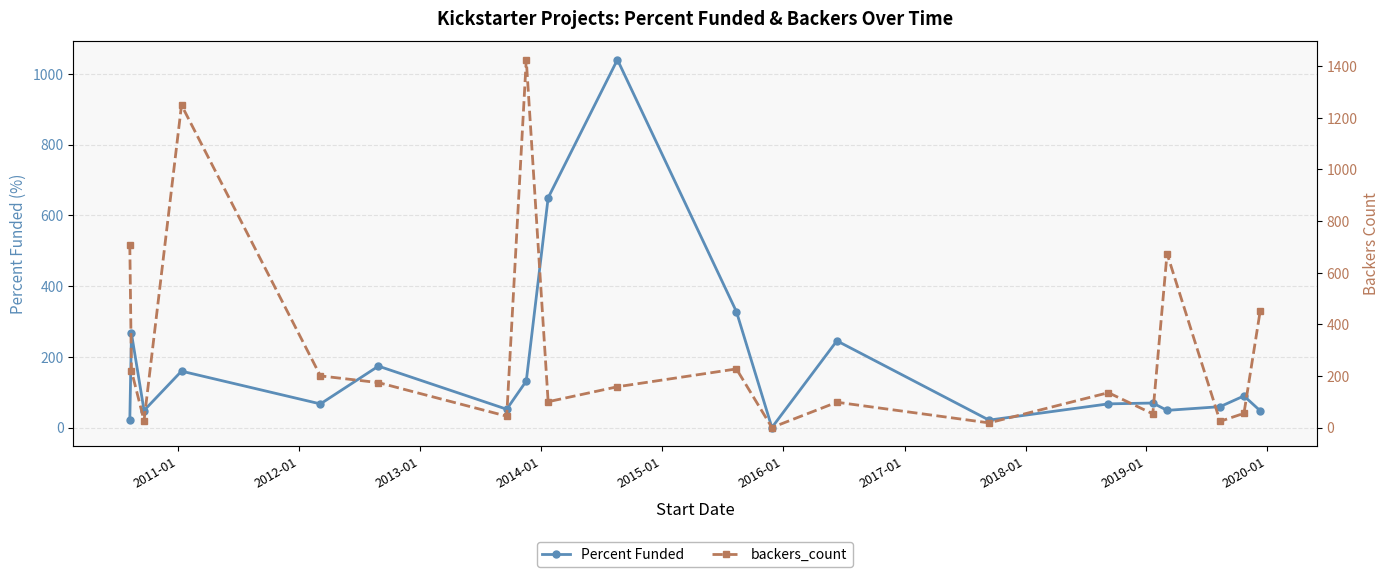

Is this an area chart (filled region under the line)?

No